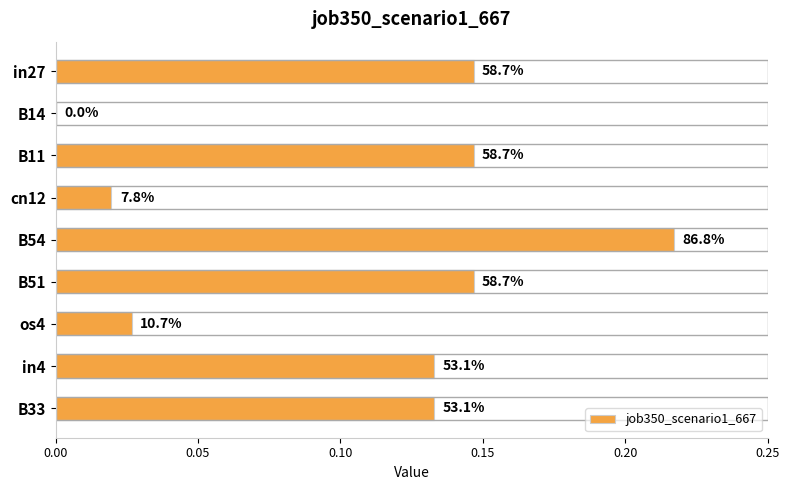

What is the difference between the maximum and minimum values?

0.2